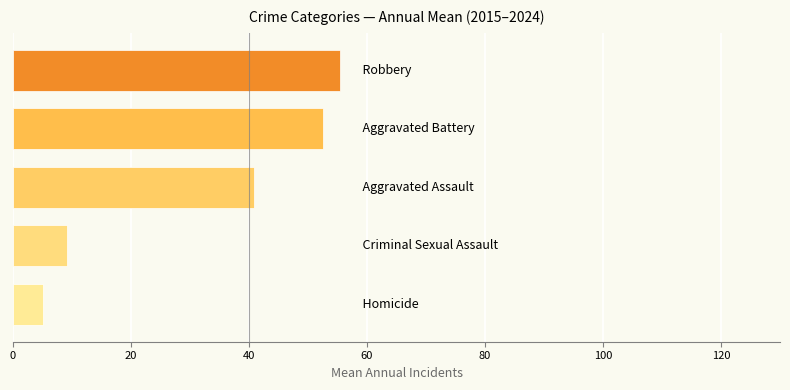

Reading bottom to top, extract all data points from this chart.

5.0	9.1	40.8	52.5	55.5